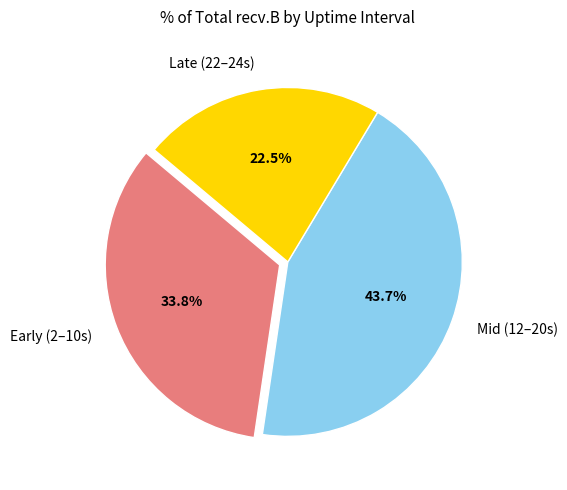

What is the smallest slice in the pie chart?

Late (22–24s)